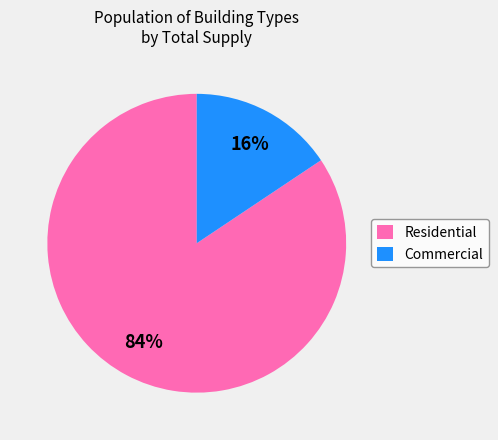

Rank the categories by value from lowest to highest.

Commercial, Residential